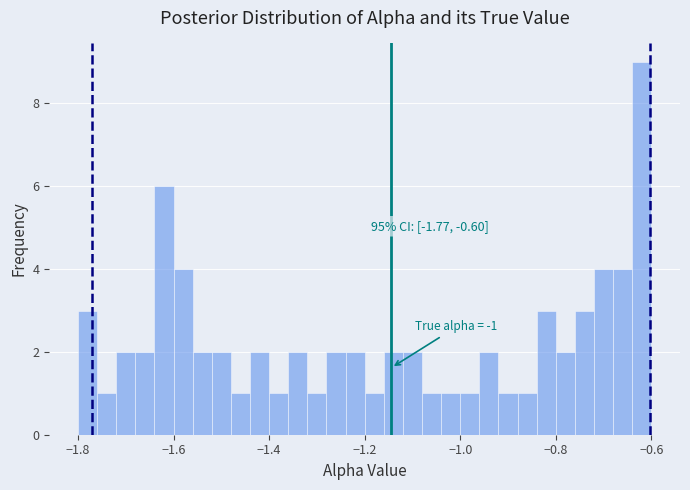

Around what value on the x-axis is the tallest bar? Give the approximate position of its centre, as read against the axis.

-0.62